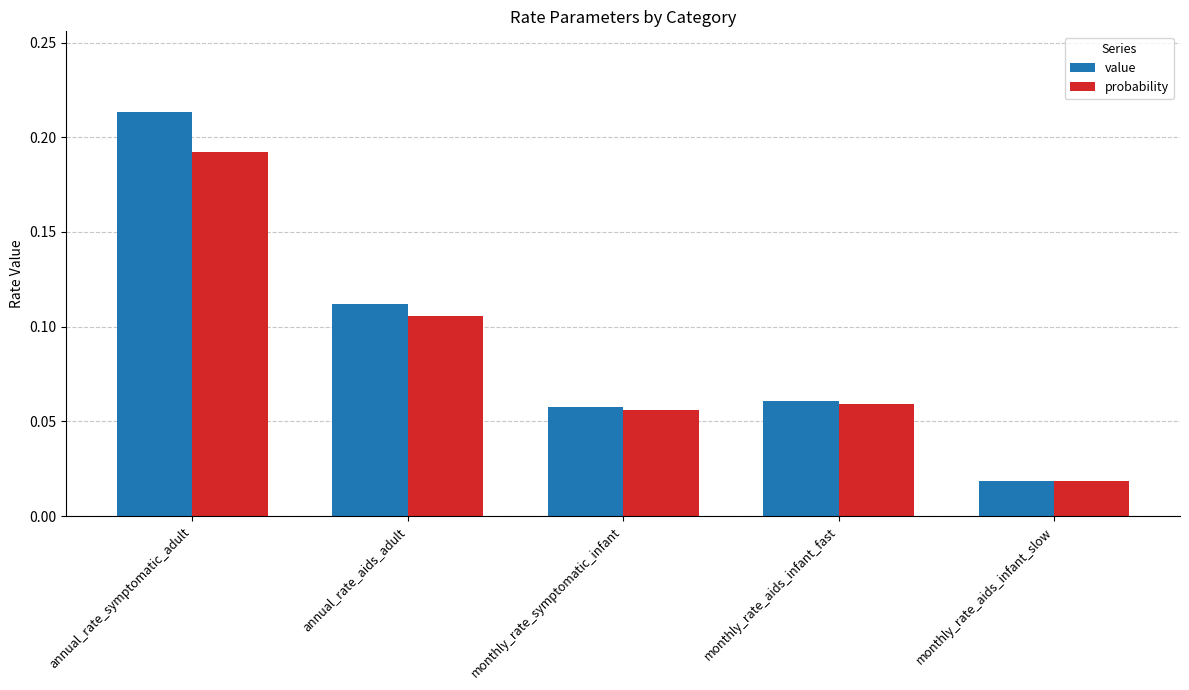

What are all the series names shown in the legend?

value, probability